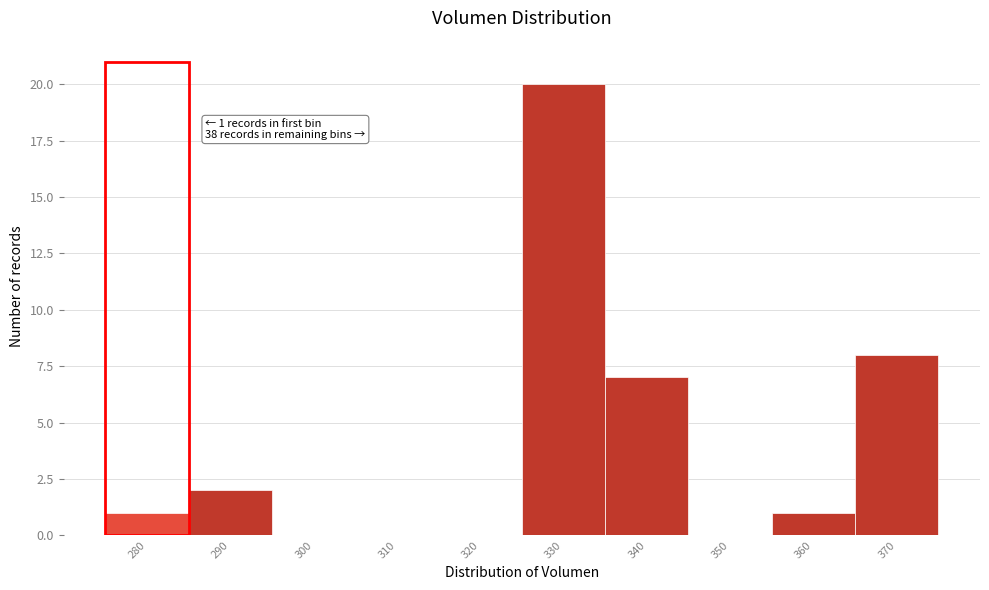

Reading left to right, list all the values displayed in this chart.

280=1	290=2	300=0	310=0	320=0	330=20	340=7	350=0	360=1	370=8